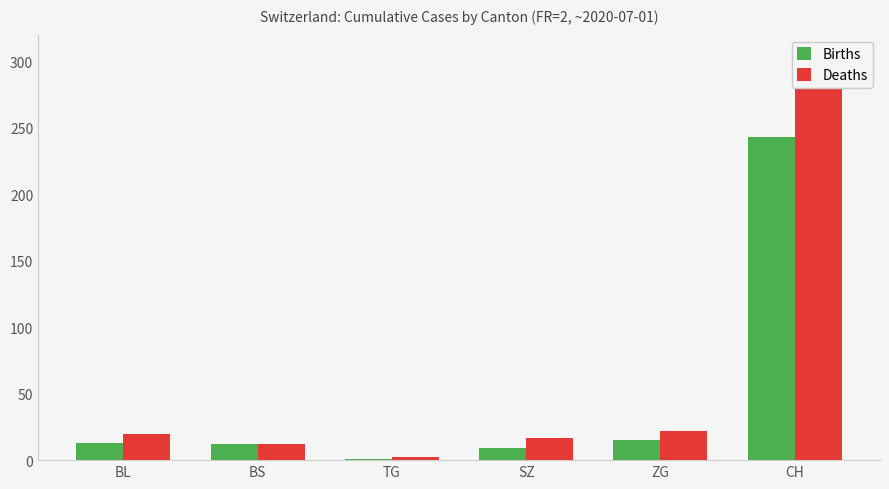

What is the smallest value displayed?

1